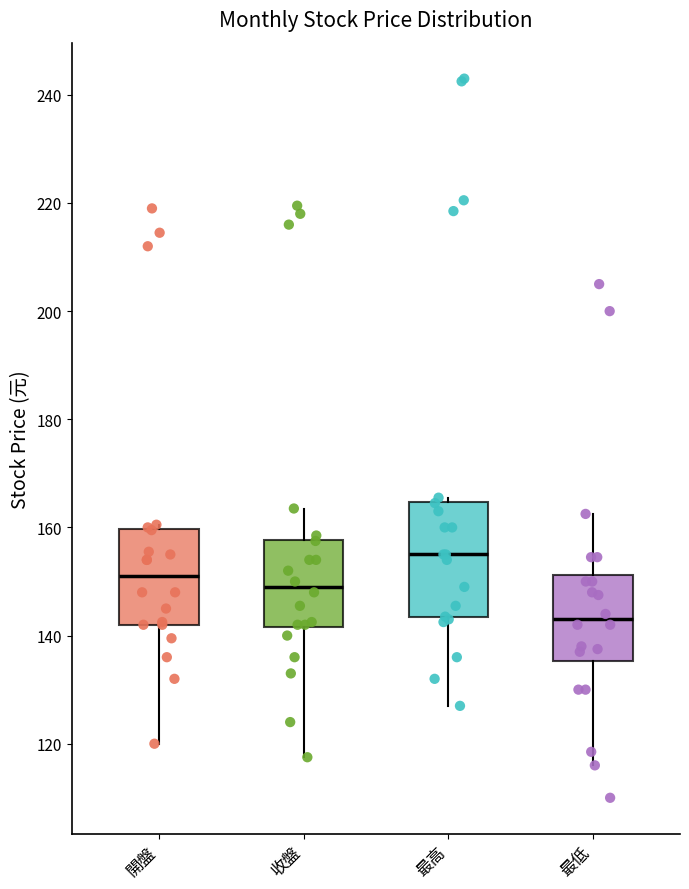

Reading left to right, transcribe this box plot: for each box, give where its median line is, the range the box spans, and where its two whiskers end, as read against the y-axis. The values are not printed on the chart, so give them approximately, as read against the axis.

開盤: median 152, box 142 to 160, whiskers 120 to 160 (just above the box's upper edge)
收盤: median 150, box 142 to 158, whiskers 118 to 164
最高: median 156, box 144 to 164, whiskers 128 to 166
最低: median 144, box 136 to 152, whiskers 116 to 162